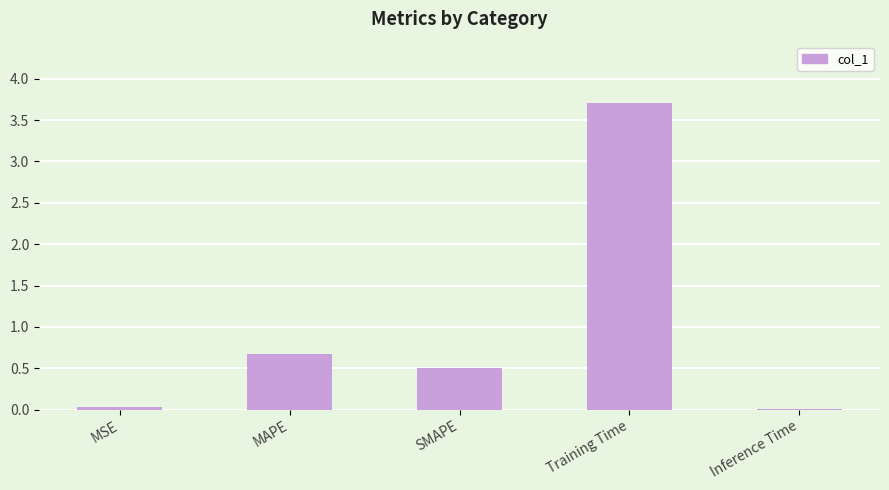

What is the difference between the values at SMAPE and MAPE?

0.2